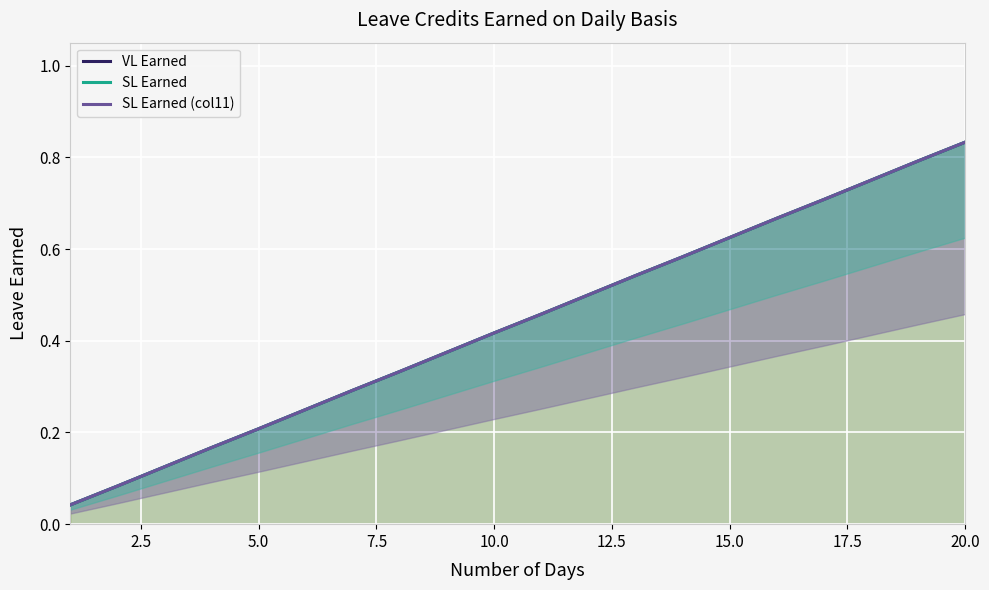

Which series changed the most between 2.5 and 9?

VL Earned